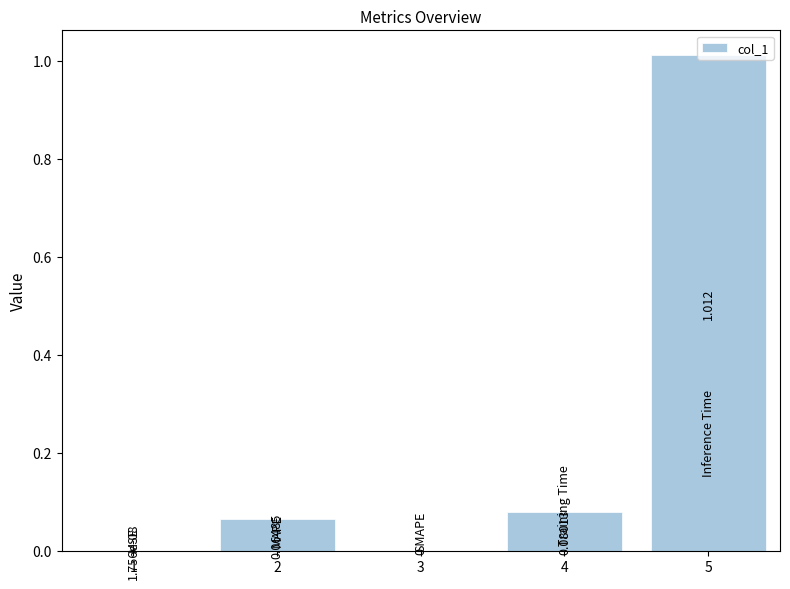

What is the value of the 2nd bar from the left?

0.1